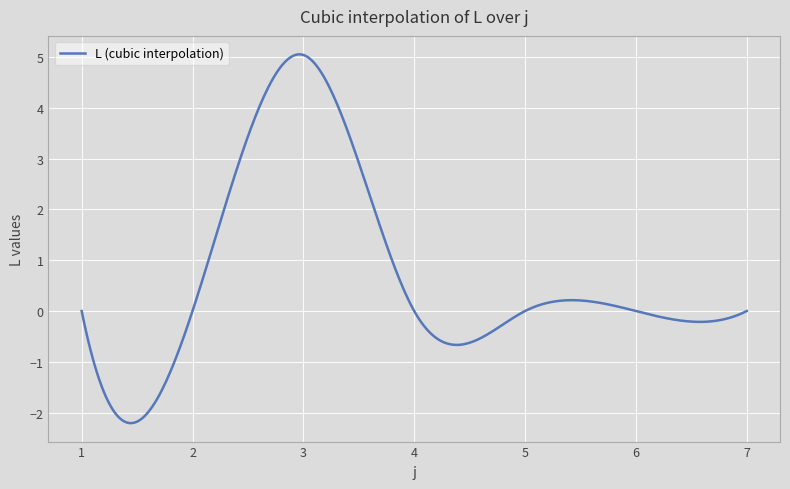

What is the greatest value displayed?

5.1